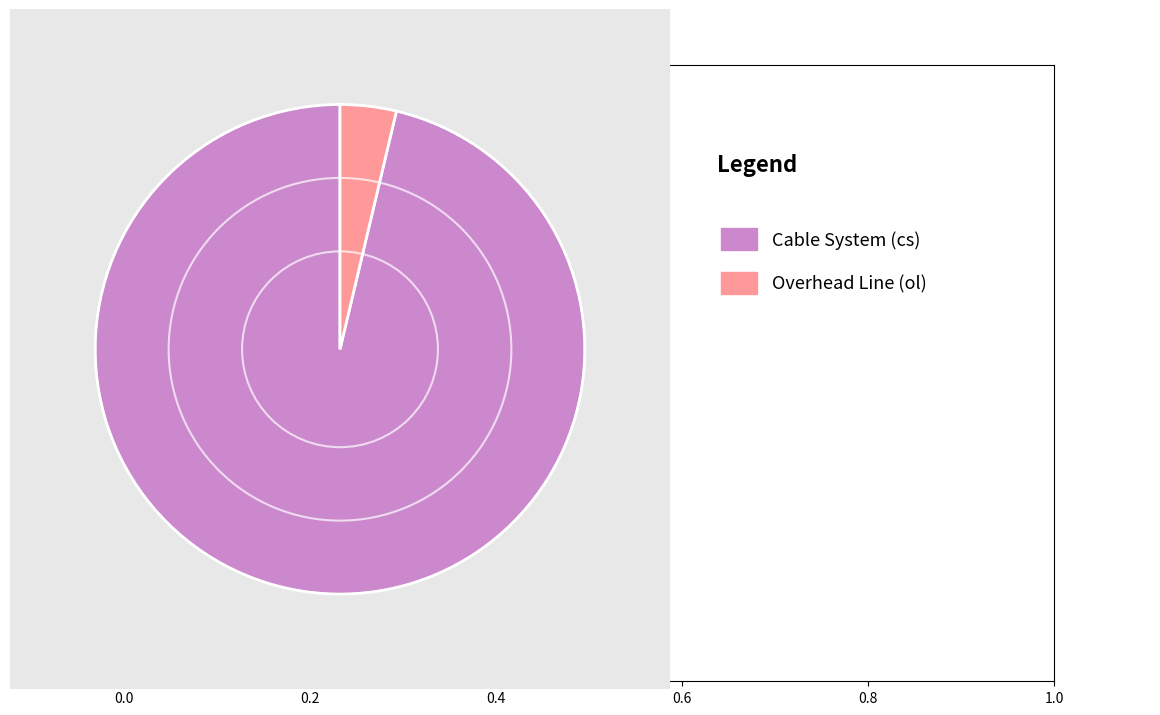

How many segments does this pie chart have?

2